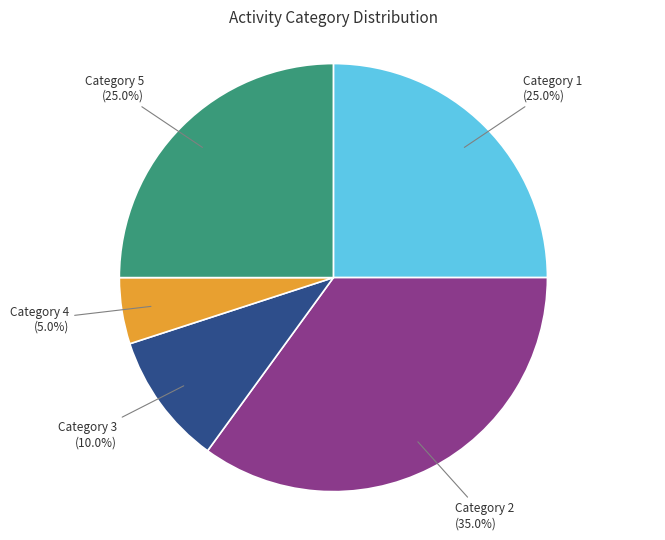

Is there any slice that represents more than half of the pie?

No